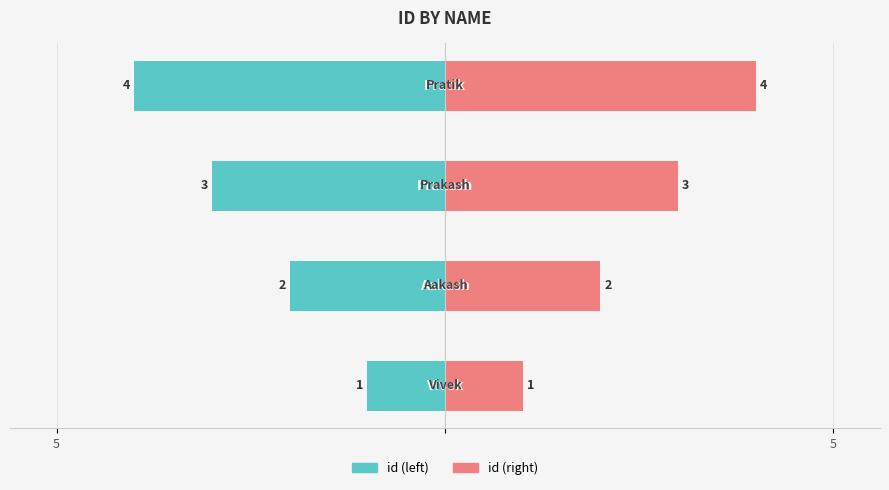

Rank the series by their maximum value, from lowest to highest.

id (left), id (right)